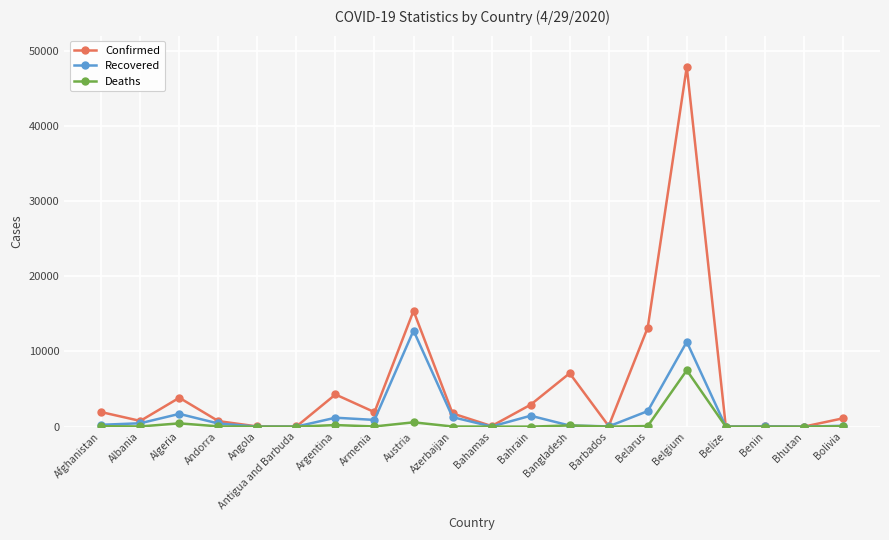

How many lines are shown in the chart?

3